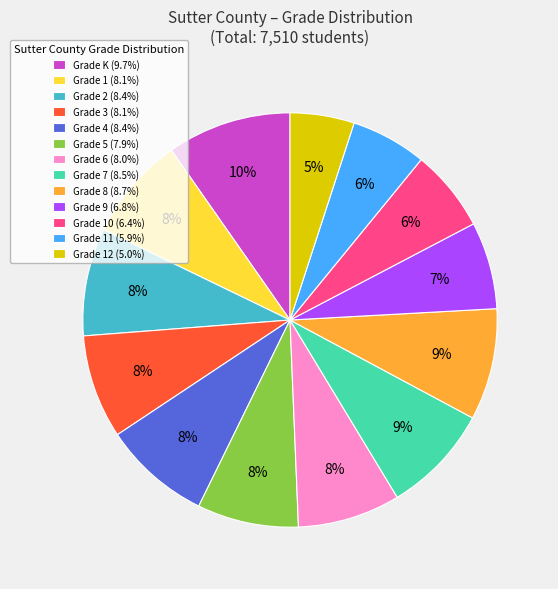

Is there a majority slice in this chart?

No